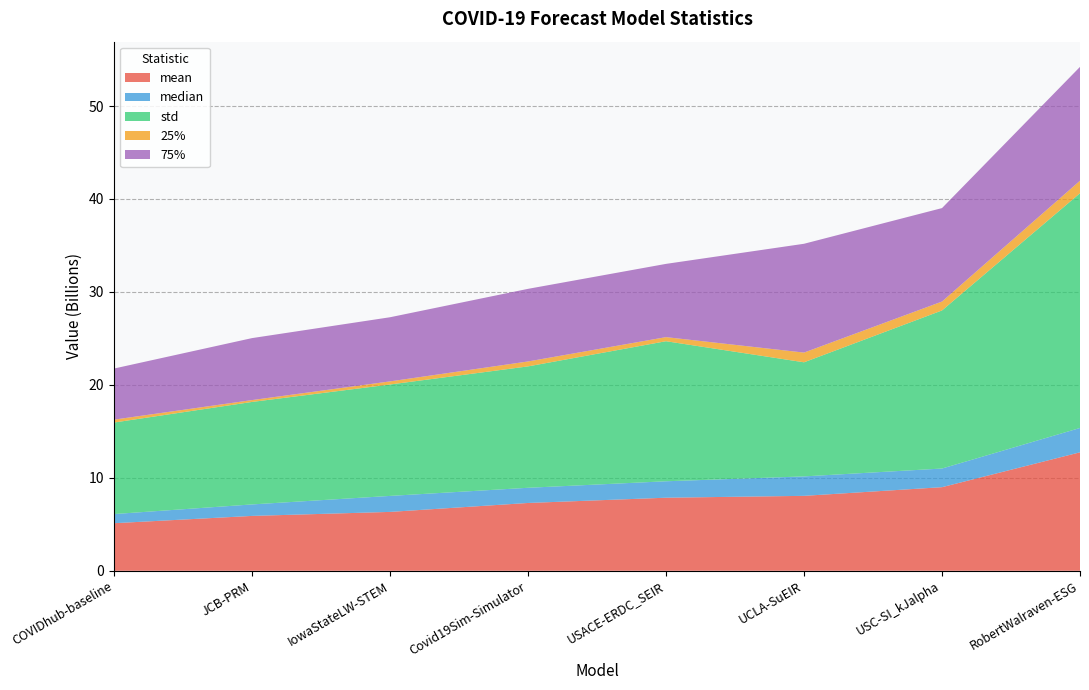

Reading left to right, extract all data points from this chart.

mean: 5117783378.9	5902089115.0	6333338813.2	7295403001.0	7860581913.8	8060805324.8	8993997677.1	12744933706.7
median: 983575044.0	1235893095.9	1720839289.0	1632834134.2	1768903068.7	2092026918.8	2005875369.0	2618455889.7
std: 9846703286.9	11025781708.3	11985526435.3	13059906233.8	15066592792.0	12275504840.9	17005998332.5	25254520883.6
25%: 312122826.0	200768950.1	334969090.0	530452147.7	440562824.2	1044900515.7	958674344.0	1344864471.8
75%: 5496770112.5	6666692363.8	6900498746.0	7812046875.3	7879993097.9	11706547846.1	10053638600.0	12248907177.4